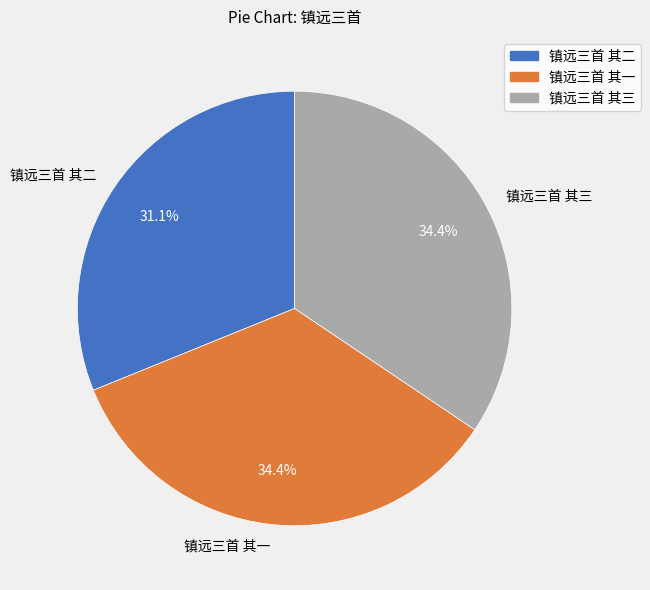

How many slices are in this pie chart?

3